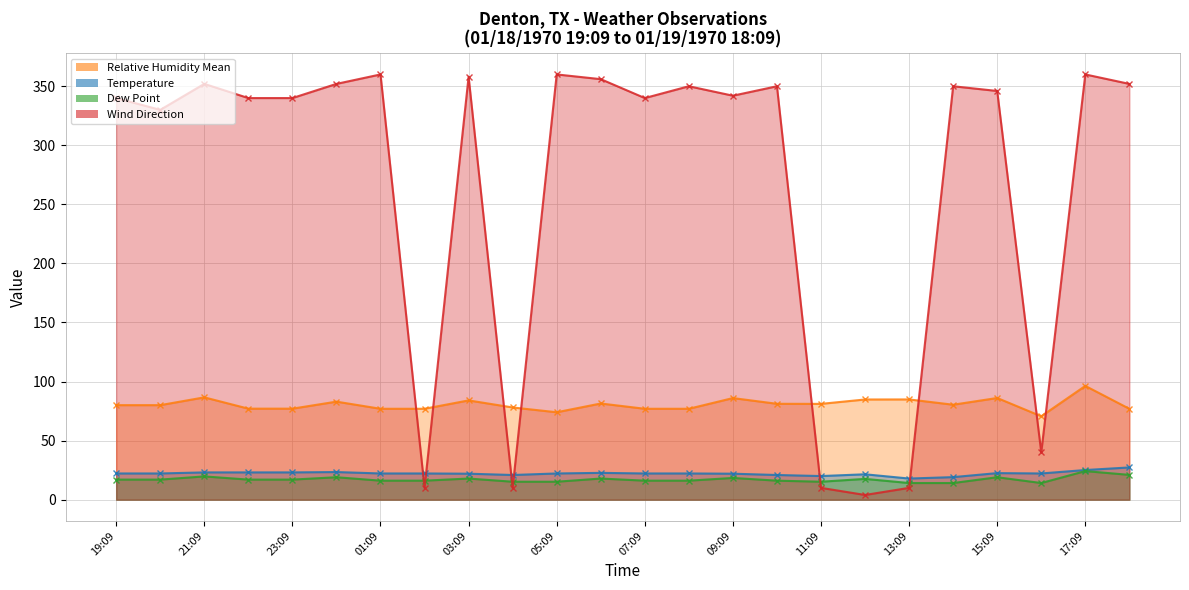

Where is the first local minimum for Wind Direction?

20:09